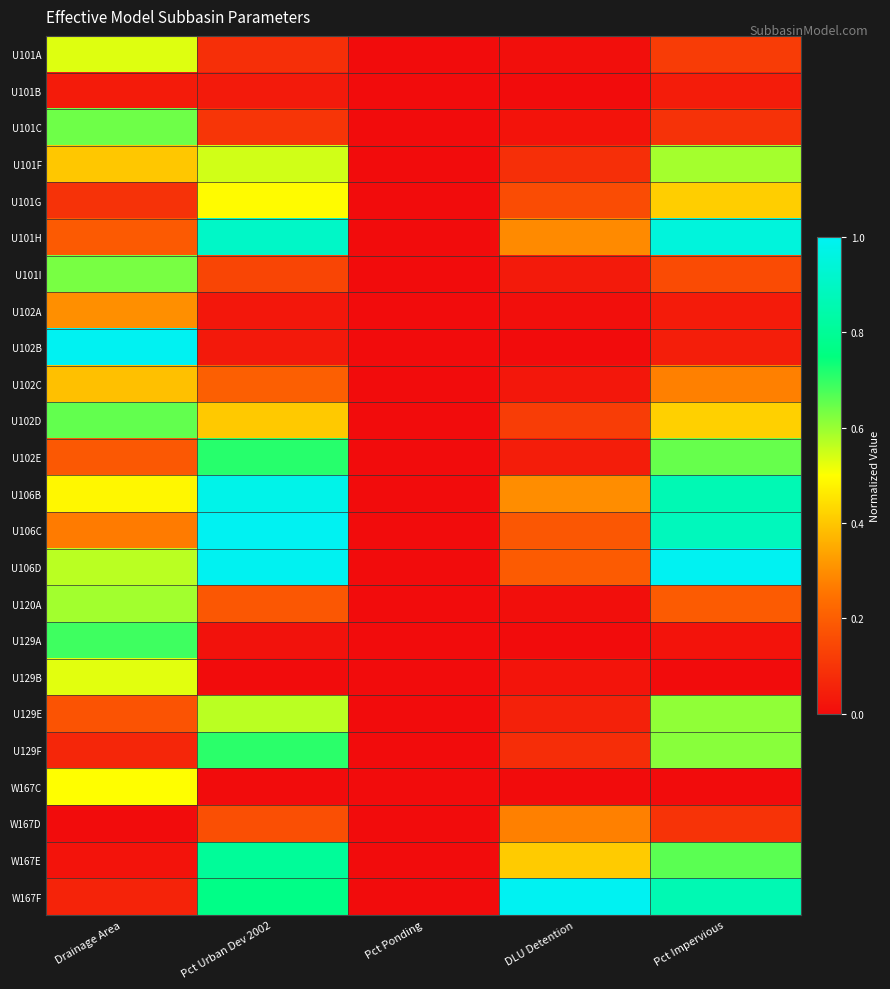

What is the total value across all series at Pct Impervious?

9.6